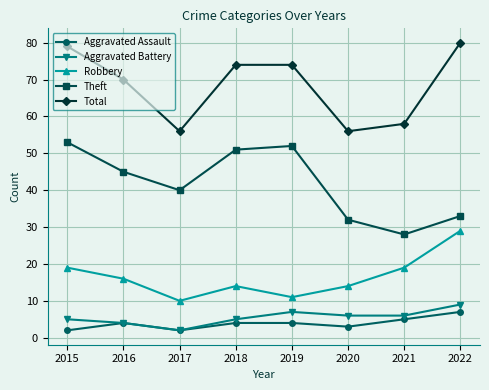

How many interior local valleys does the Theft series have?

2